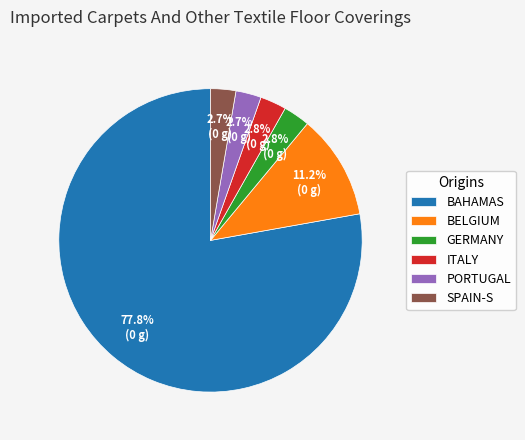

How many segments does this pie chart have?

6